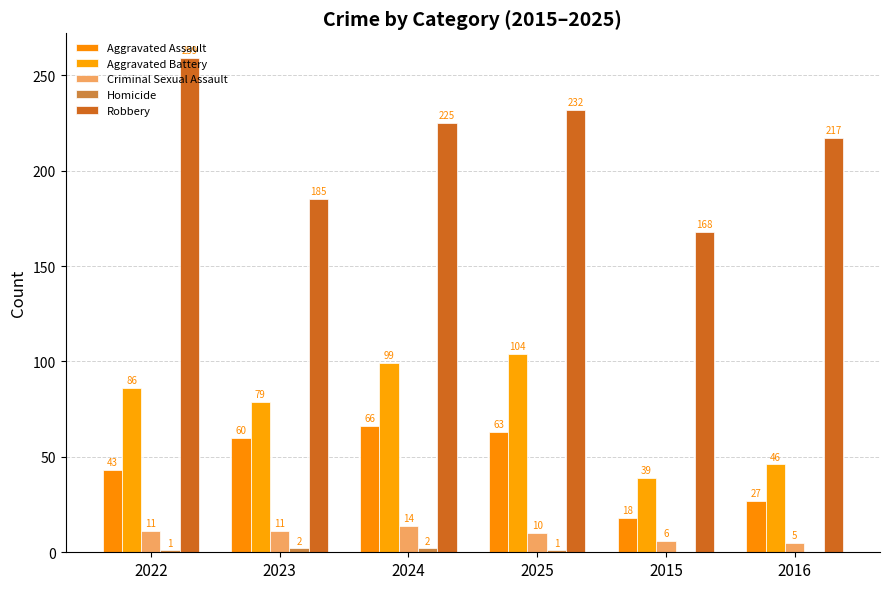

Rank the series at 2024 from lowest to highest value.

Homicide, Criminal Sexual Assault, Aggravated Assault, Aggravated Battery, Robbery